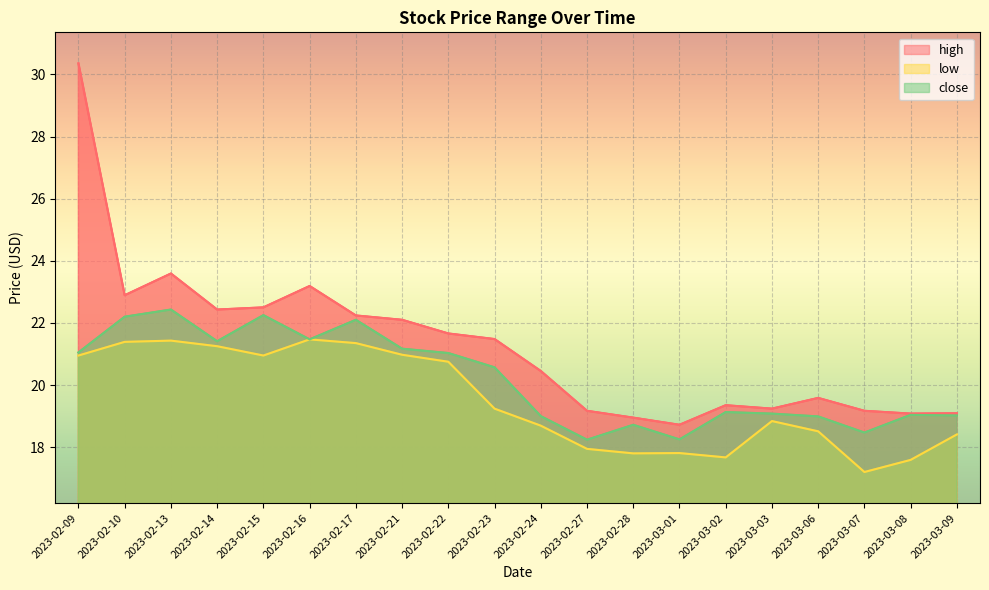

True or false: low and high intersect in this chart.

False